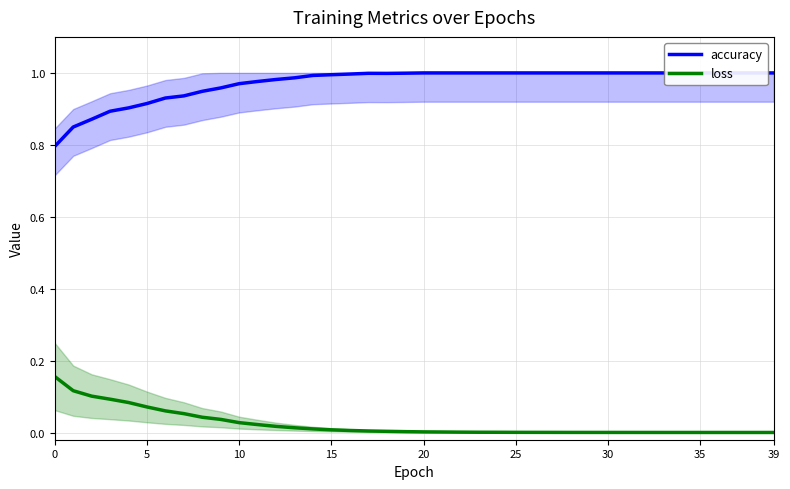

Does the chart display data point markers on the line(s)?

No